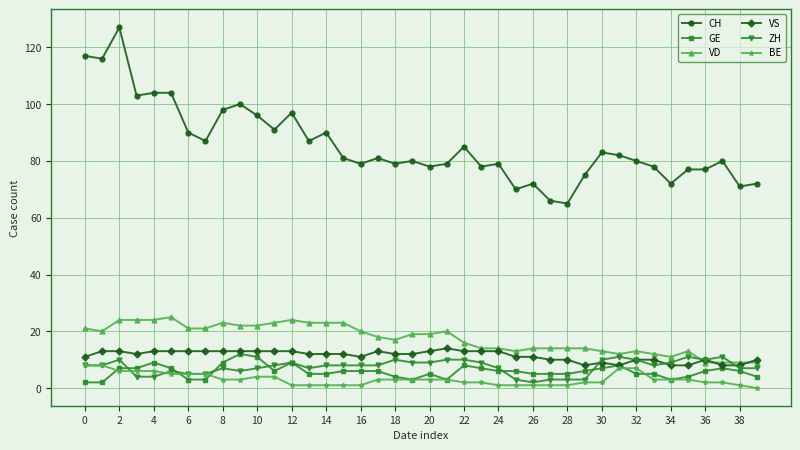

True or false: BE and VD cross at least once.

False